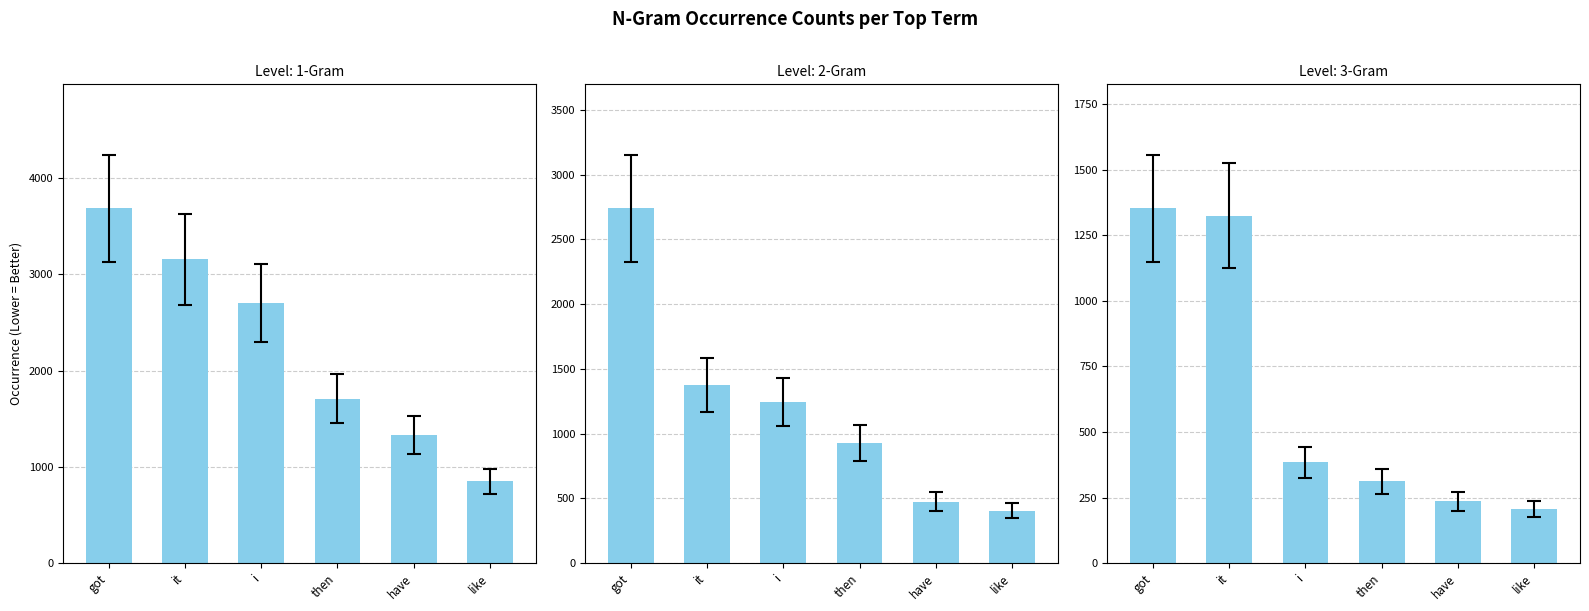

Are the bars horizontal?

No